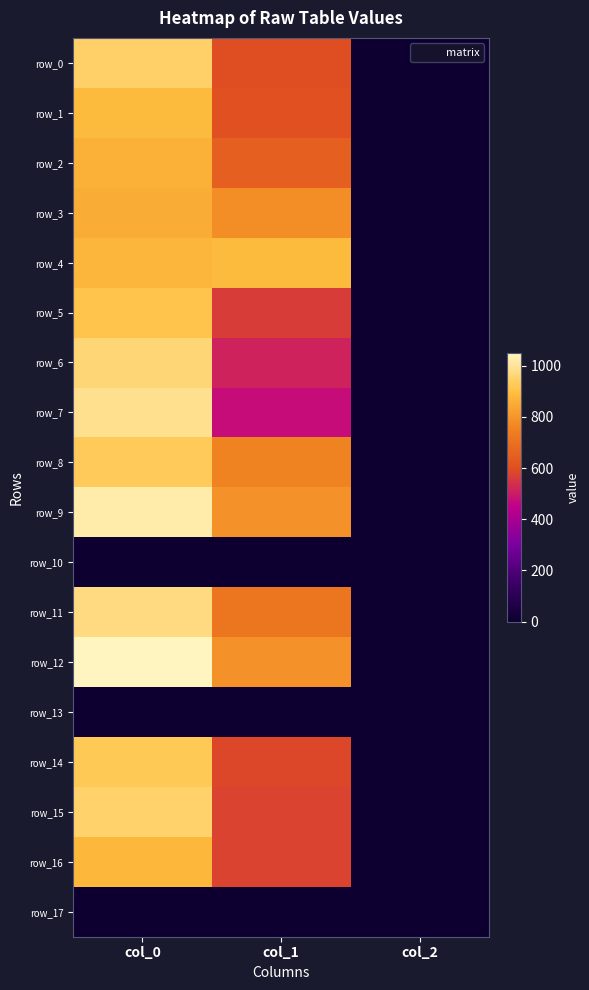

Reading right to left, what are all the values shown in this chart?

row_0: 2.0	597.4	946.7
row_1: 2.0	600.8	890.0
row_2: 2.0	651.4	863.3
row_3: 2.0	783.0	856.7
row_4: 2.0	887.6	876.7
row_5: 2.0	563.6	913.3
row_6: 2.0	513.0	960.0
row_7: 2.0	472.5	990.0
row_8: 2.0	756.0	930.0
row_9: 2.0	789.8	1023.3
row_10: 0.0	0.0	0.0
row_11: 2.0	718.9	973.3
row_12: 2.0	789.8	1050.0
row_13: 0.0	0.0	0.0
row_14: 2.0	583.9	923.3
row_15: 2.0	577.1	950.0
row_16: 2.0	577.1	880.0
row_17: 0.0	0.0	0.0